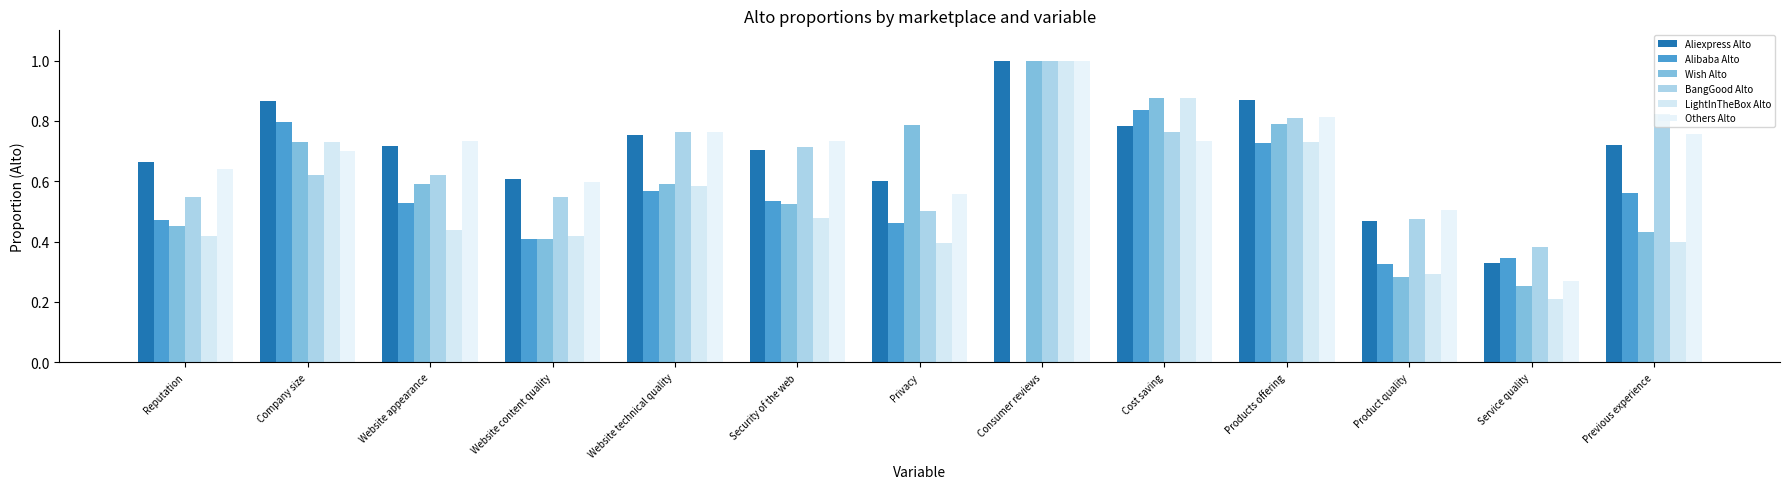

Reading right to left, list all the values displayed in this chart.

Aliexpress Alto: Previous experience=0.7	Service quality=0.3	Product quality=0.5	Products offering=0.9	Cost saving=0.8	Consumer reviews=1.0	Privacy=0.6	Security of the web=0.7	Website technical quality=0.8	Website content quality=0.6	Website appearance=0.7	Company size=0.9	Reputation=0.7
Alibaba Alto: Previous experience=0.6	Service quality=0.3	Product quality=0.3	Products offering=0.7	Cost saving=0.8	Consumer reviews=0.0	Privacy=0.5	Security of the web=0.5	Website technical quality=0.6	Website content quality=0.4	Website appearance=0.5	Company size=0.8	Reputation=0.5
Wish Alto: Previous experience=0.4	Service quality=0.3	Product quality=0.3	Products offering=0.8	Cost saving=0.9	Consumer reviews=1.0	Privacy=0.8	Security of the web=0.5	Website technical quality=0.6	Website content quality=0.4	Website appearance=0.6	Company size=0.7	Reputation=0.5
BangGood Alto: Previous experience=0.8	Service quality=0.4	Product quality=0.5	Products offering=0.8	Cost saving=0.8	Consumer reviews=1.0	Privacy=0.5	Security of the web=0.7	Website technical quality=0.8	Website content quality=0.5	Website appearance=0.6	Company size=0.6	Reputation=0.5
LightInTheBox Alto: Previous experience=0.4	Service quality=0.2	Product quality=0.3	Products offering=0.7	Cost saving=0.9	Consumer reviews=1.0	Privacy=0.4	Security of the web=0.5	Website technical quality=0.6	Website content quality=0.4	Website appearance=0.4	Company size=0.7	Reputation=0.4
Others Alto: Previous experience=0.8	Service quality=0.3	Product quality=0.5	Products offering=0.8	Cost saving=0.7	Consumer reviews=1.0	Privacy=0.6	Security of the web=0.7	Website technical quality=0.8	Website content quality=0.6	Website appearance=0.7	Company size=0.7	Reputation=0.6